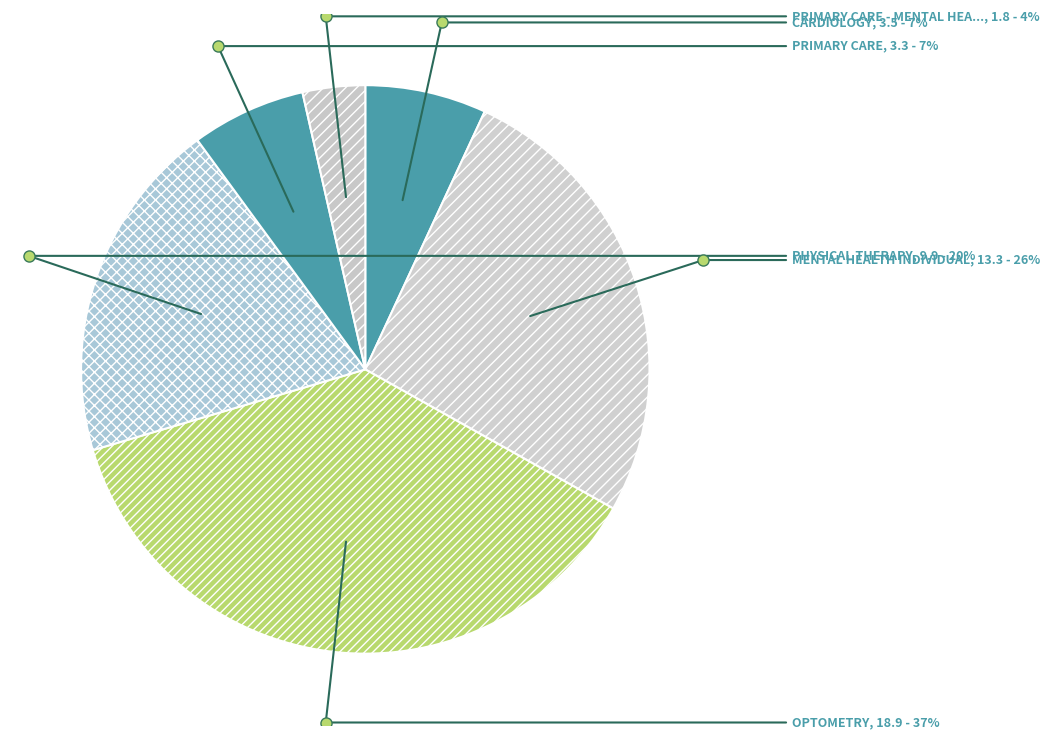

Which slice is the largest?

OPTOMETRY